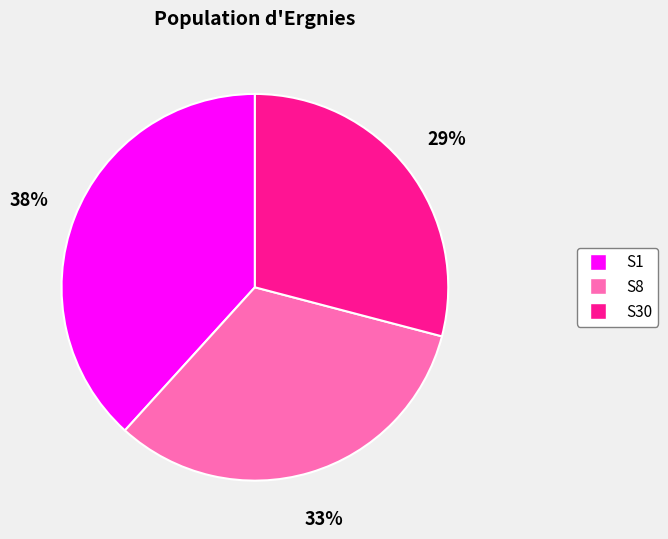

To the nearest percent, what portion does S30 represent?

29%